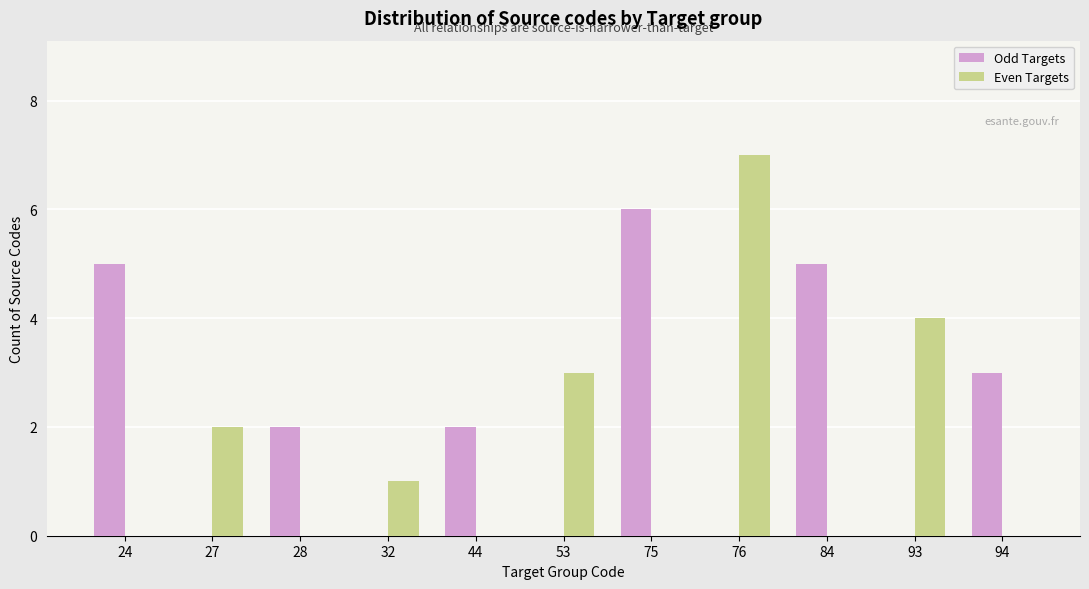

Reading left to right, list all the values displayed in this chart.

Odd Targets: 24=5	27=0	28=2	32=0	44=2	53=0	75=6	76=0	84=5	93=0	94=3
Even Targets: 24=0	27=2	28=0	32=1	44=0	53=3	75=0	76=7	84=0	93=4	94=0